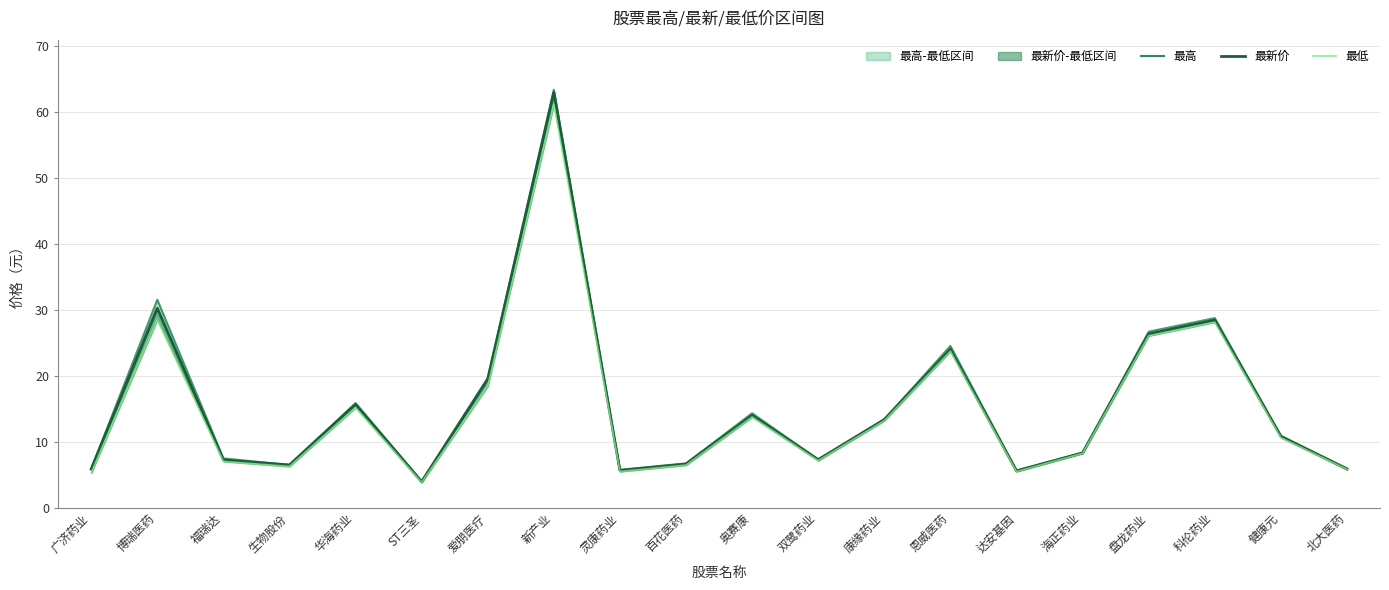

True or false: 最低 and 最高 cross at least once.

False